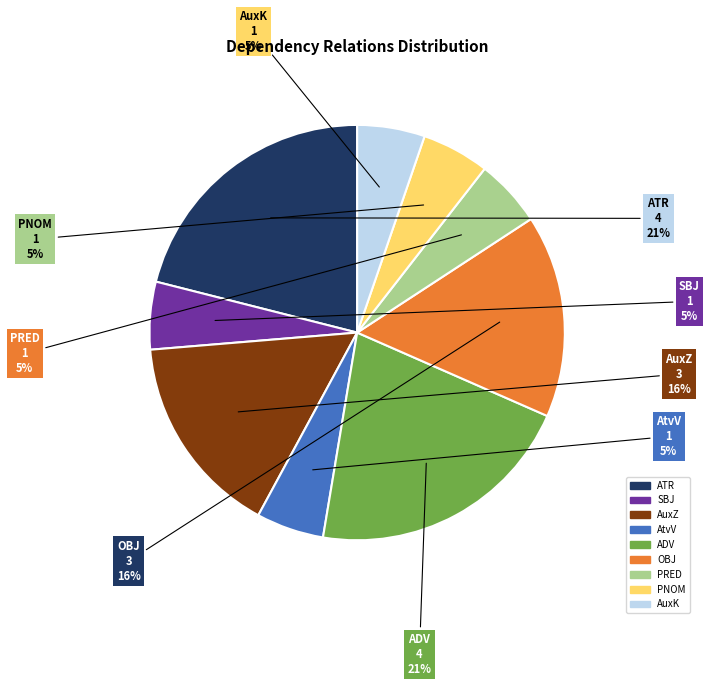

Do PRED and SBJ together represent more than half of the pie?

No